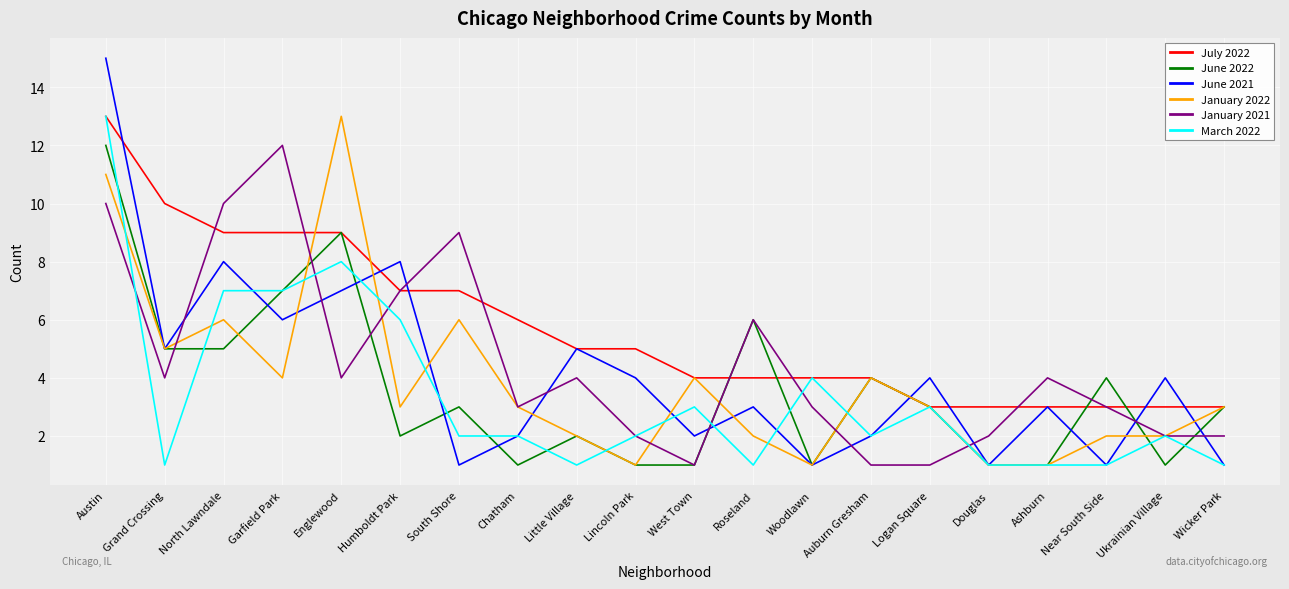

What are all the series names shown in the legend?

July 2022, June 2022, June 2021, January 2022, January 2021, March 2022